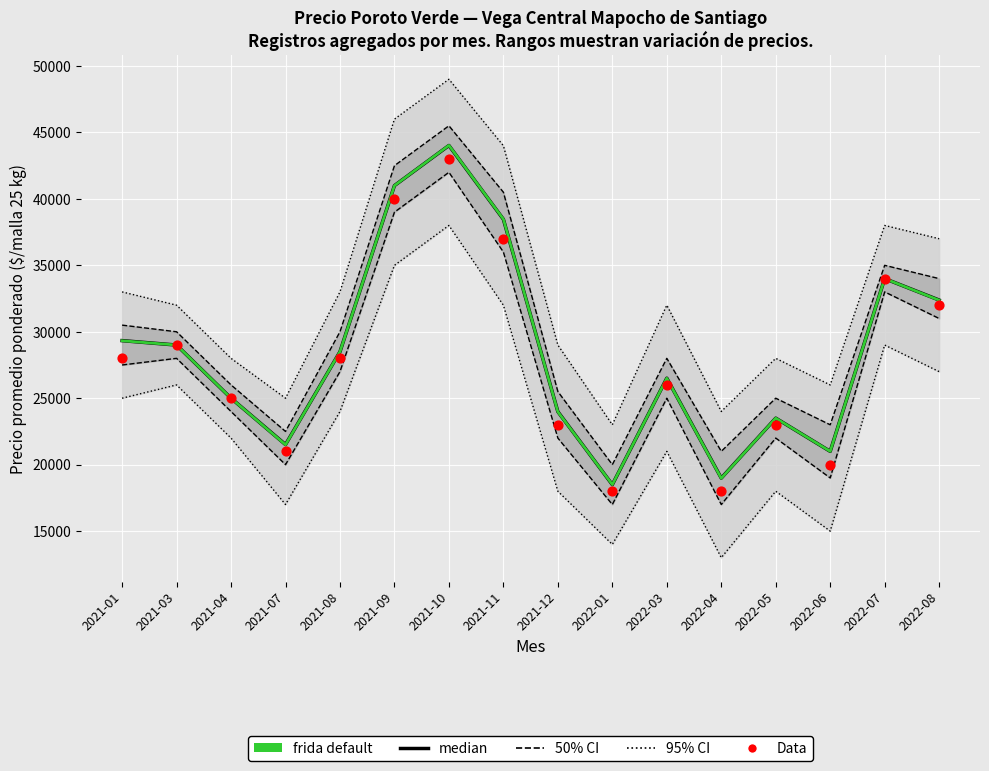

At how many categories does at least one series exceed 33129?

5